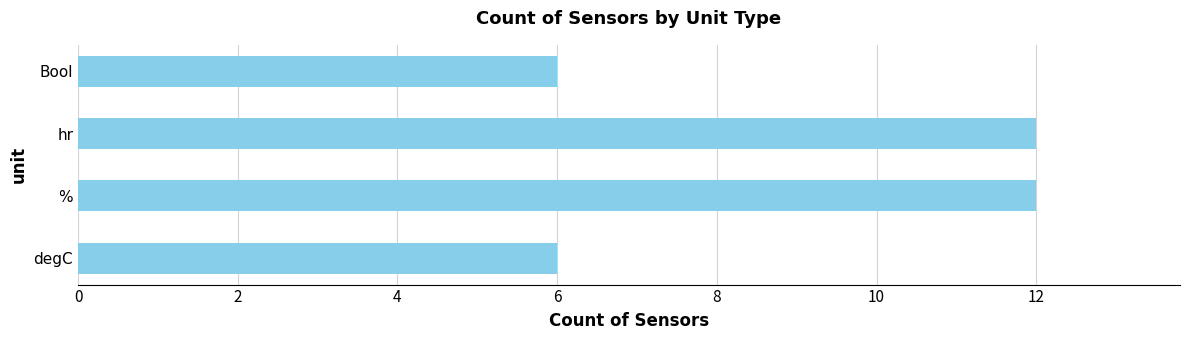

What is the greatest value displayed?

12